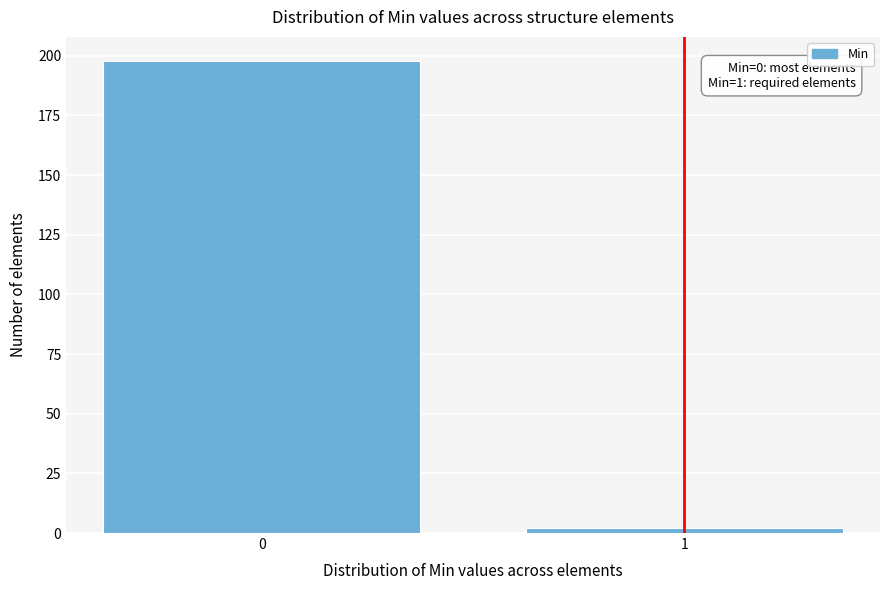

Reading left to right, transcribe all the data shown in this chart.

0=198	1=2